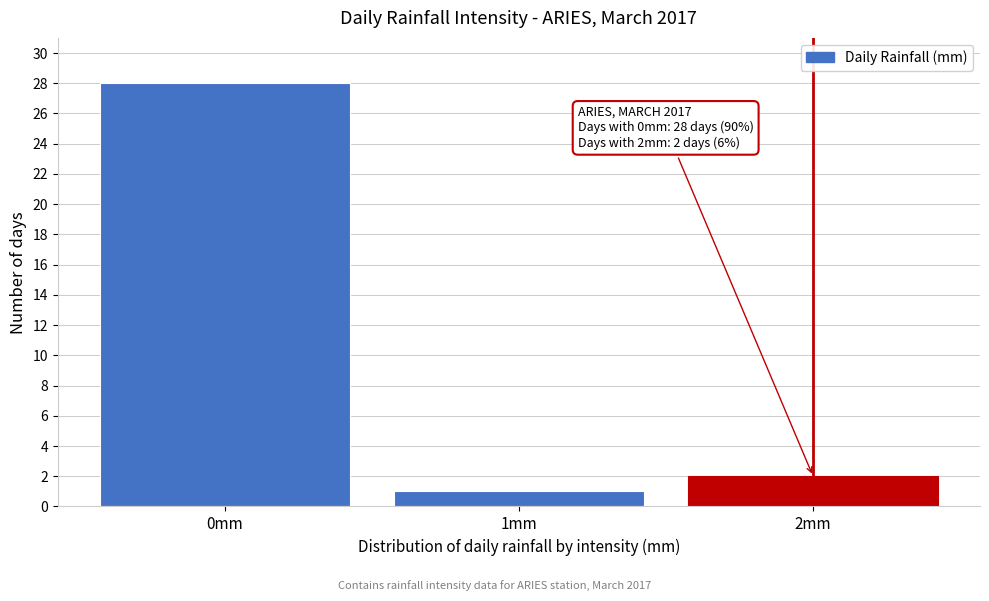

Over which range of the x-axis is the bar tallest?

-0.5 to 0.5